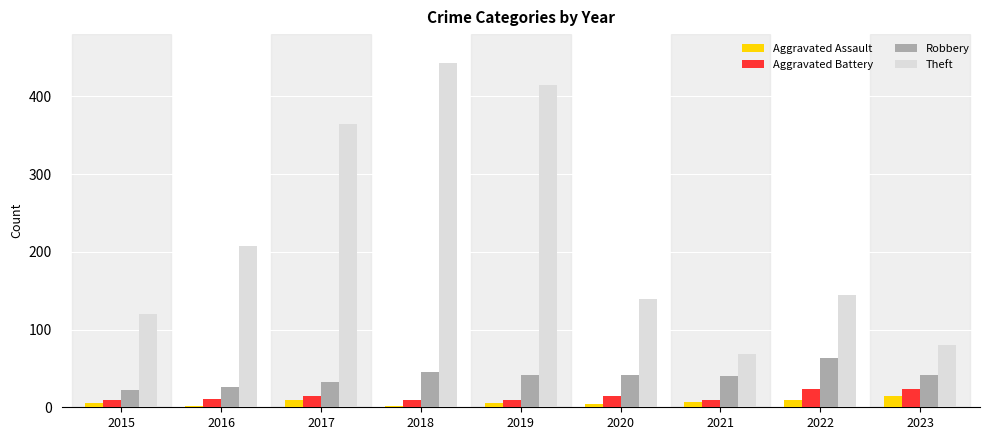

What value does the Theft series have at 2017, to the nearest 50?

350